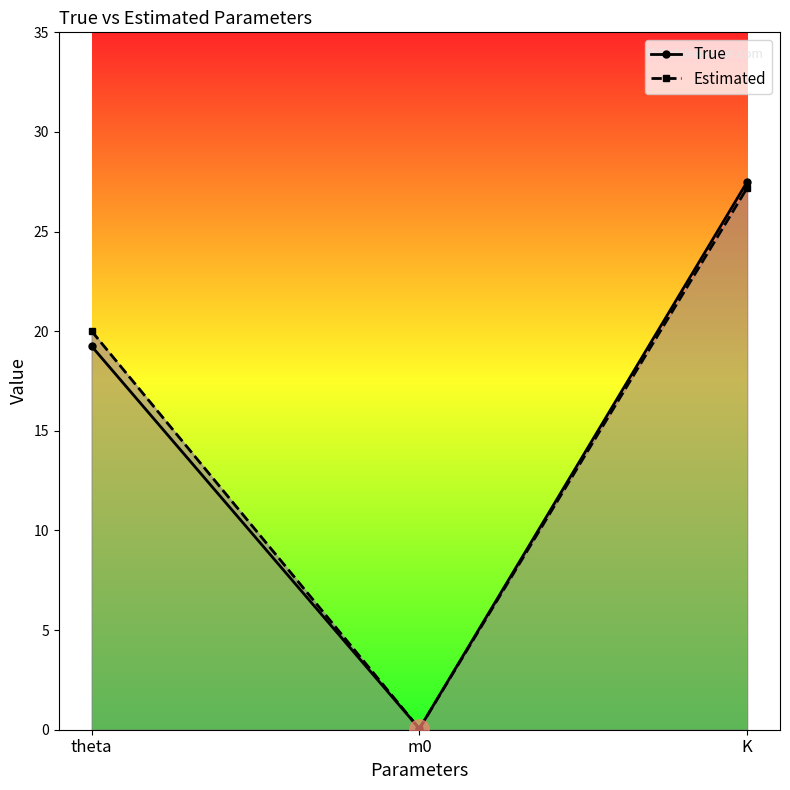

Where does the Estimated series first go above 20?

theta